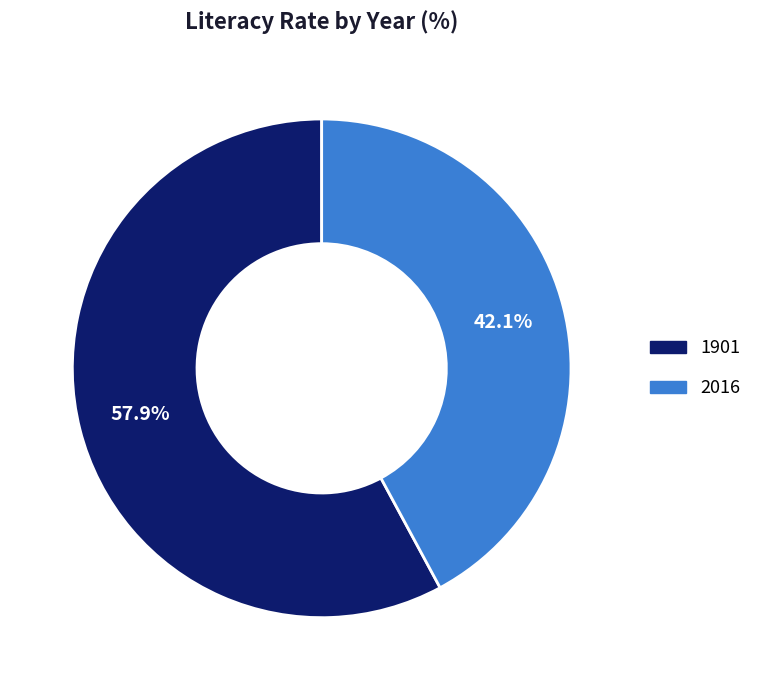

The 1901 slice represents 48% of the pie. True or false?

False